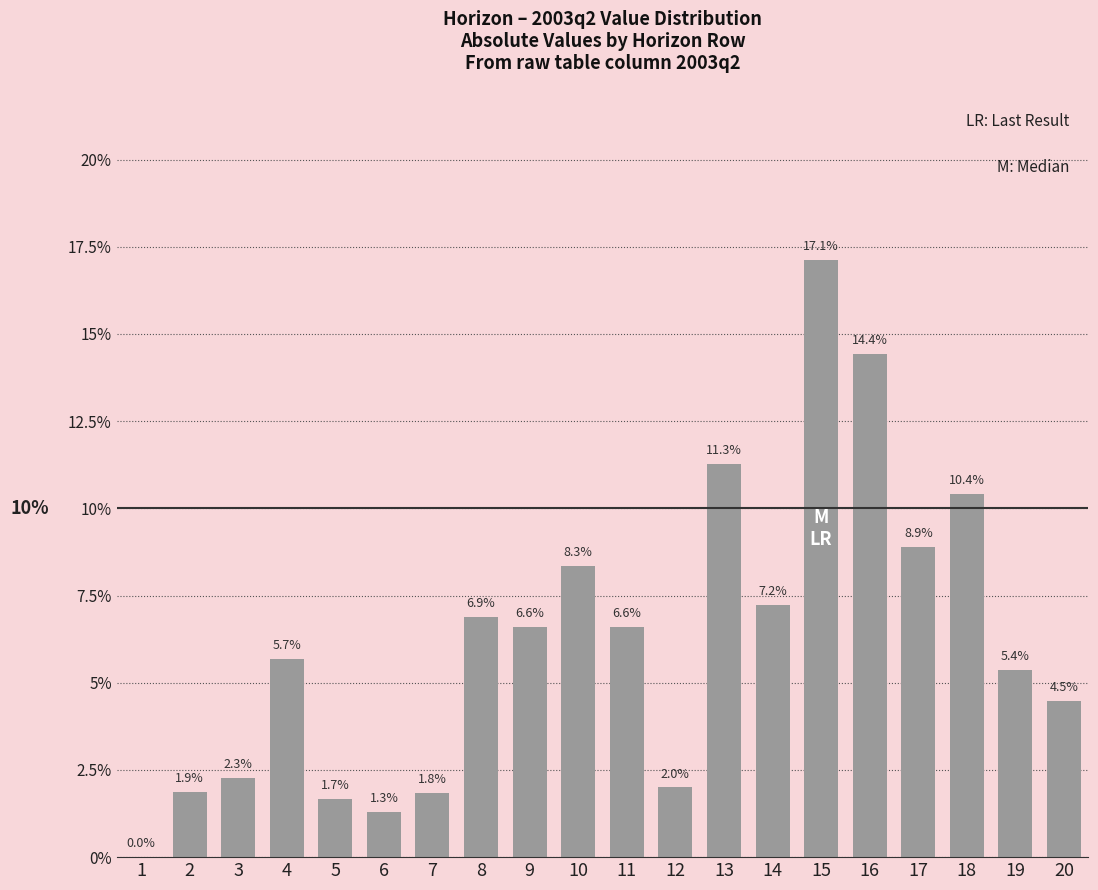

Are the bars horizontal?

No